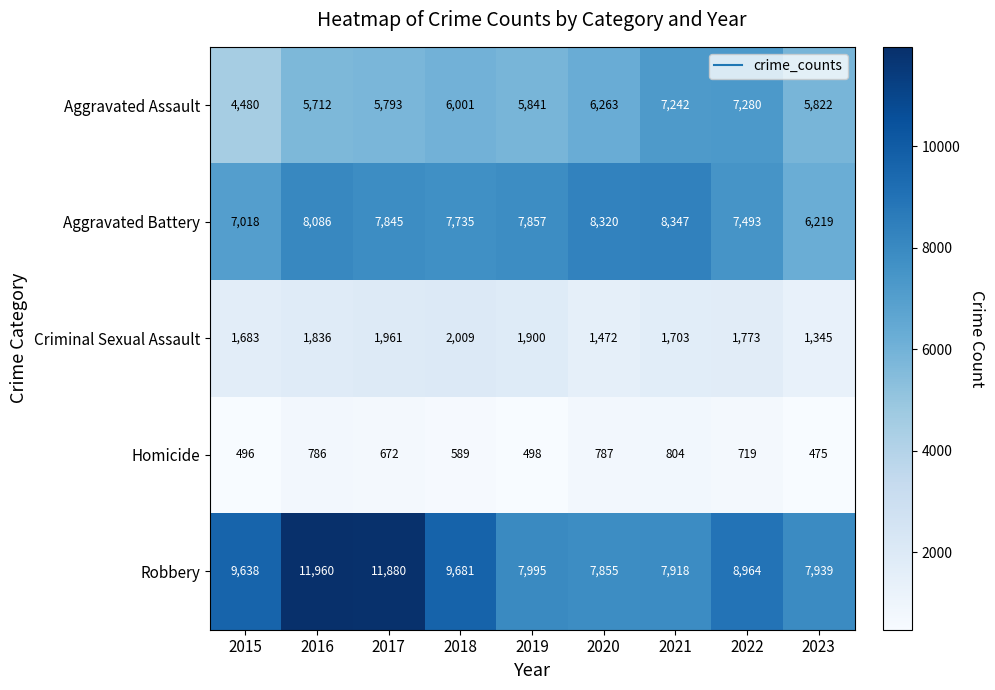

Which series changed the most between 2020 and 2021?

Aggravated Assault